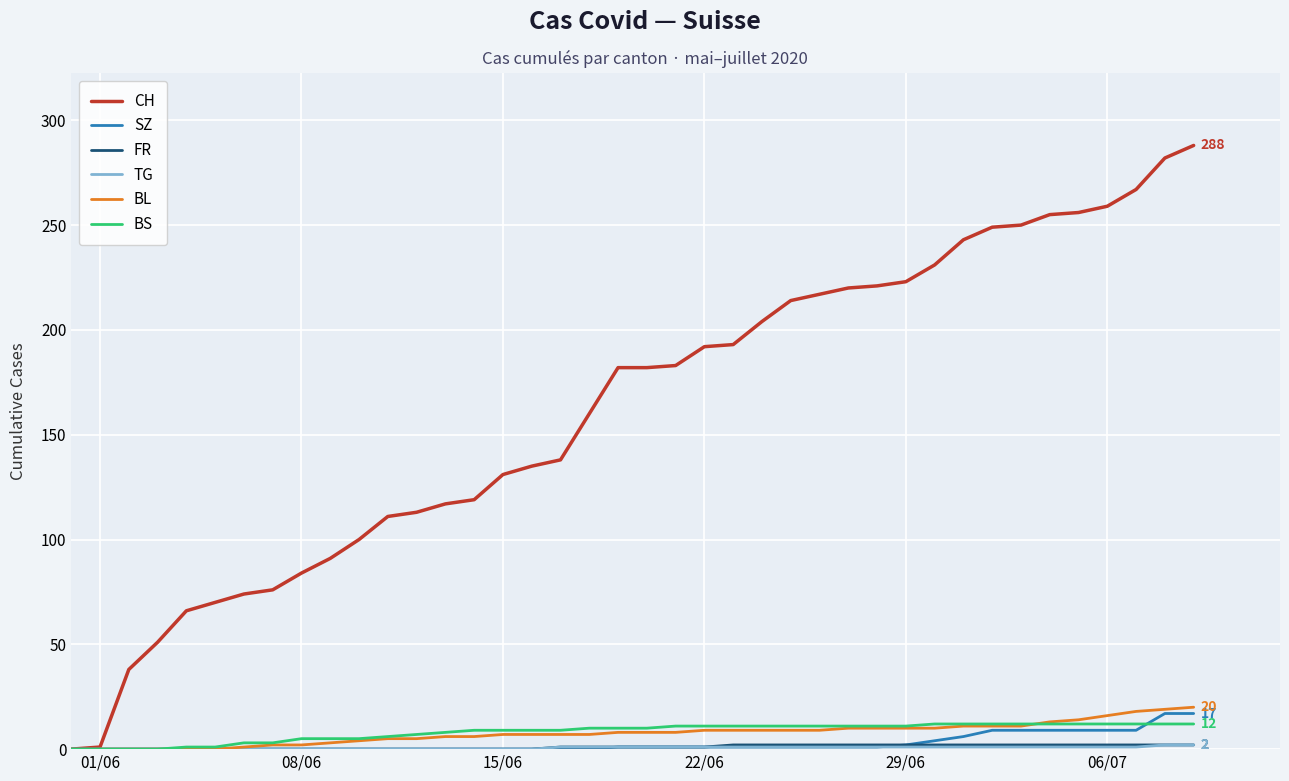

What is the maximum value for SZ?

17